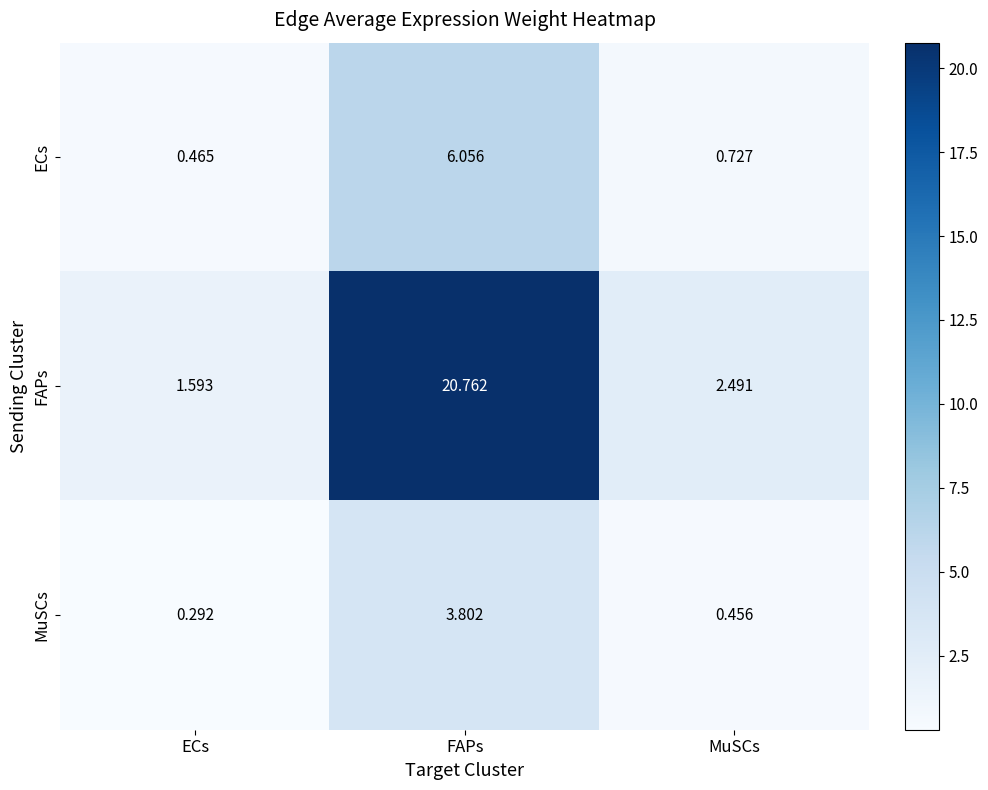

Which series changed the most between ECs and MuSCs?

FAPs